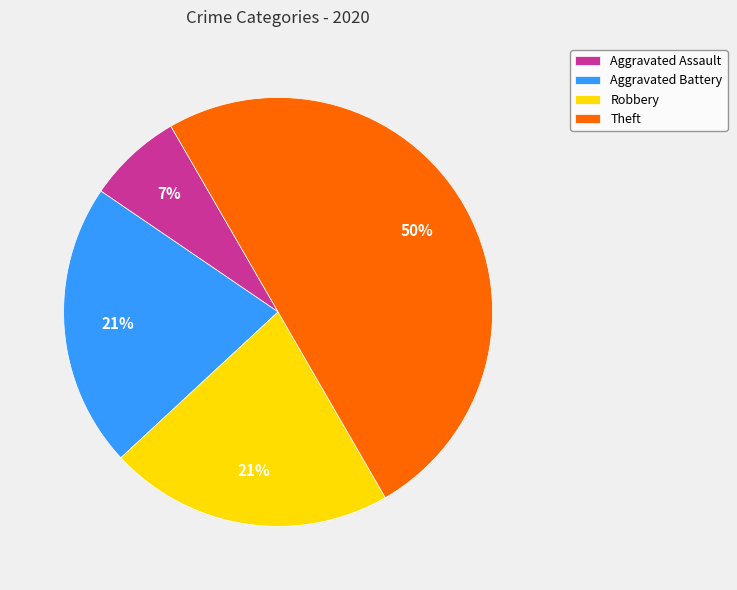

To the nearest percent, what is the average slice percentage?

25%